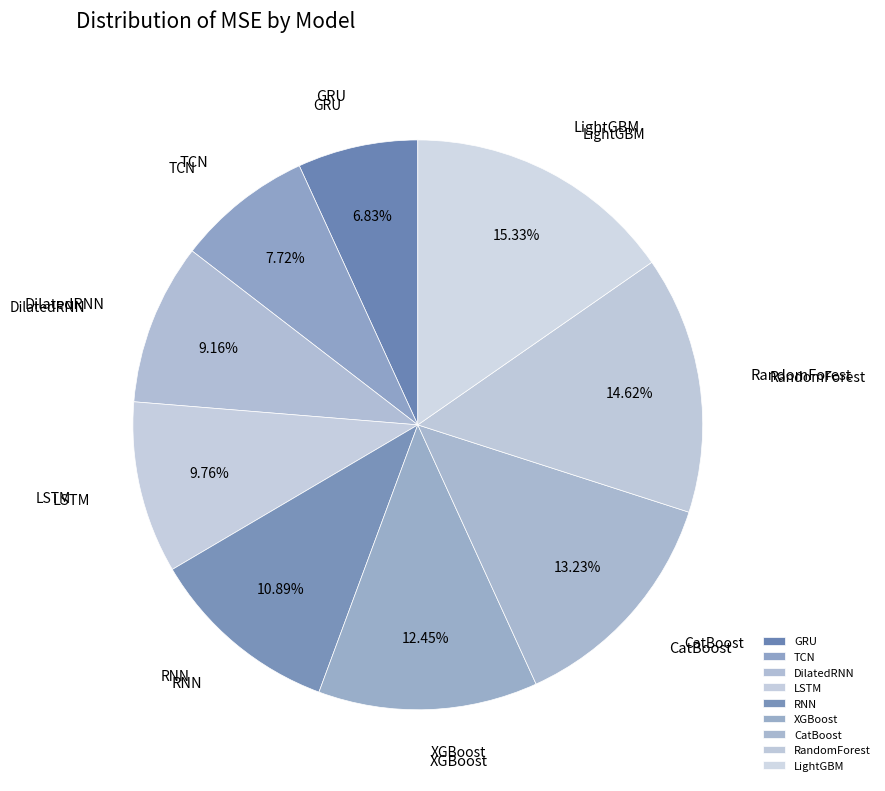

To the nearest percent, what is the combined percentage of RandomForest and DilatedRNN?

24%